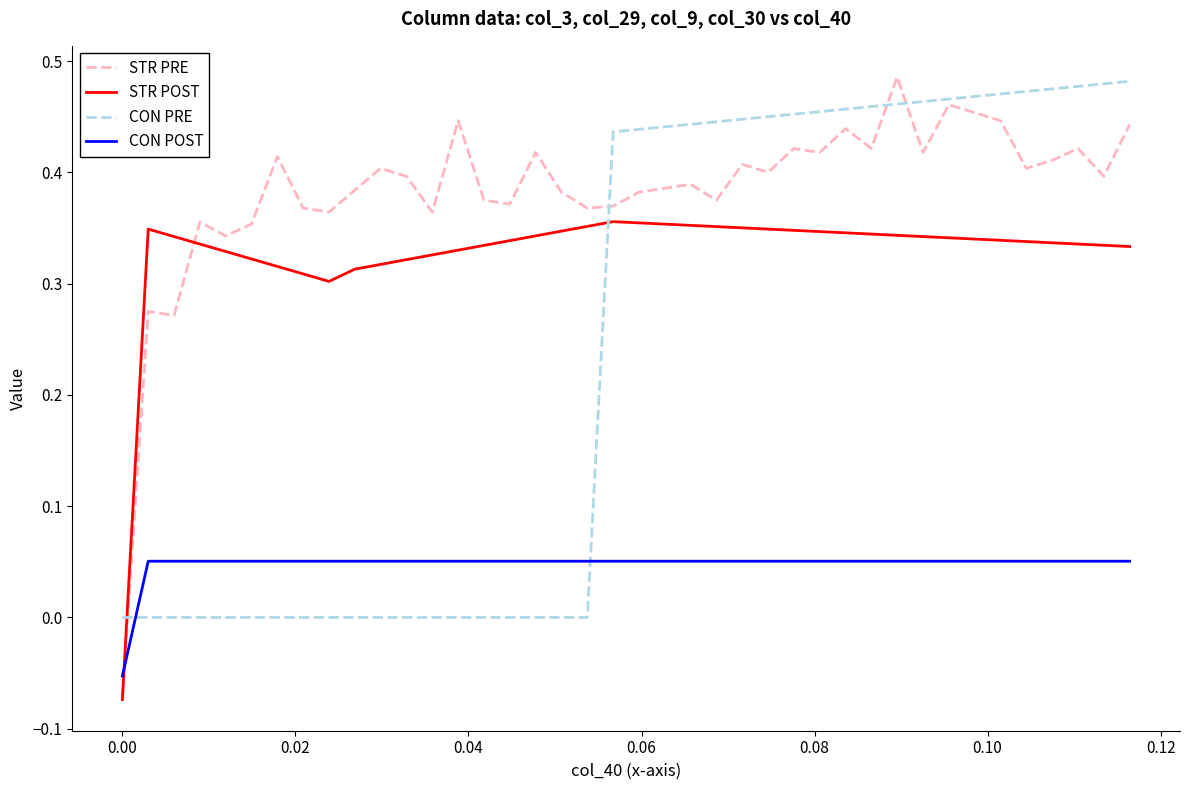

Which series has the largest range (max minus min)?

STR PRE